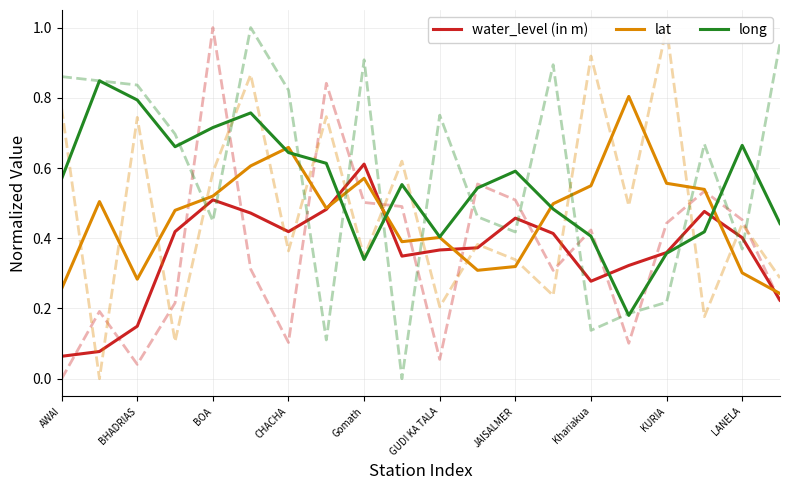

Is it true that lat equals 0.7 at GUDI KA TALA?

False